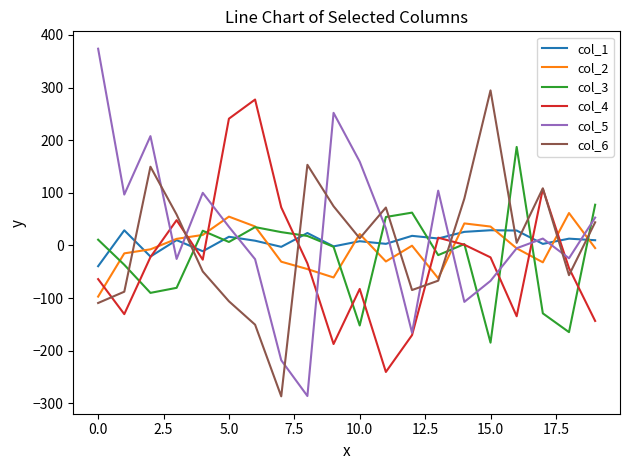

Rank the series by their maximum value, from highest to lowest.

col_5, col_6, col_4, col_3, col_2, col_1